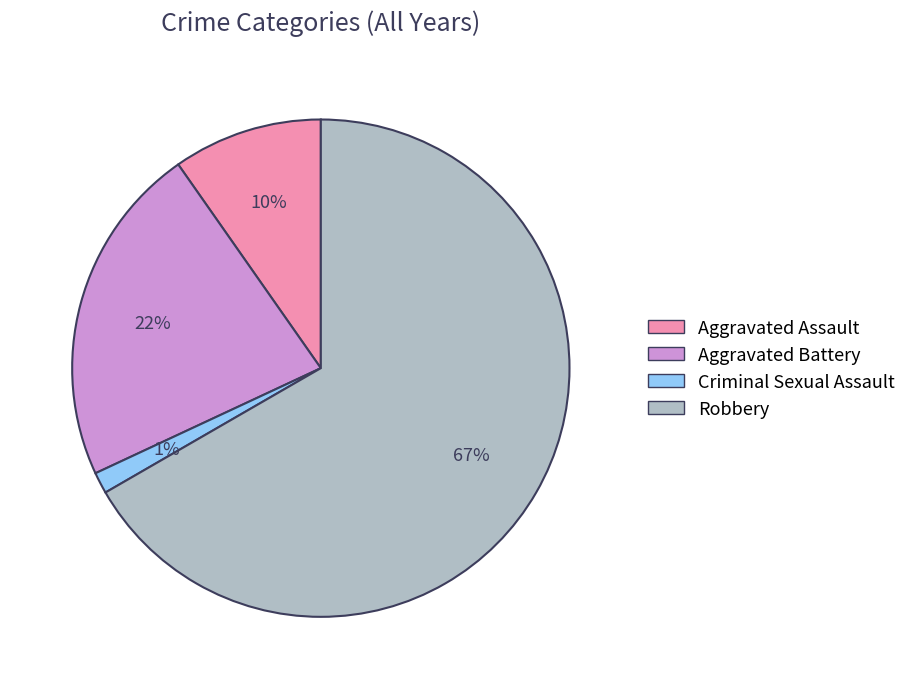

Combined, do Robbery and Aggravated Battery account for over 50%?

Yes